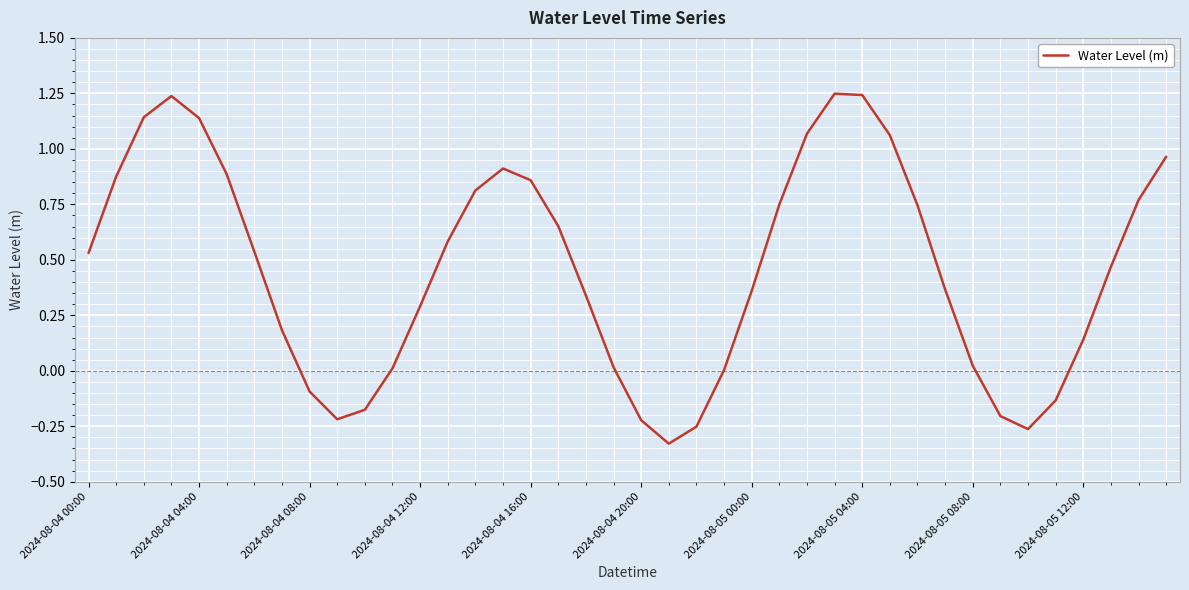

How many interior local valleys (lower than both neighbors) does the data have?

3